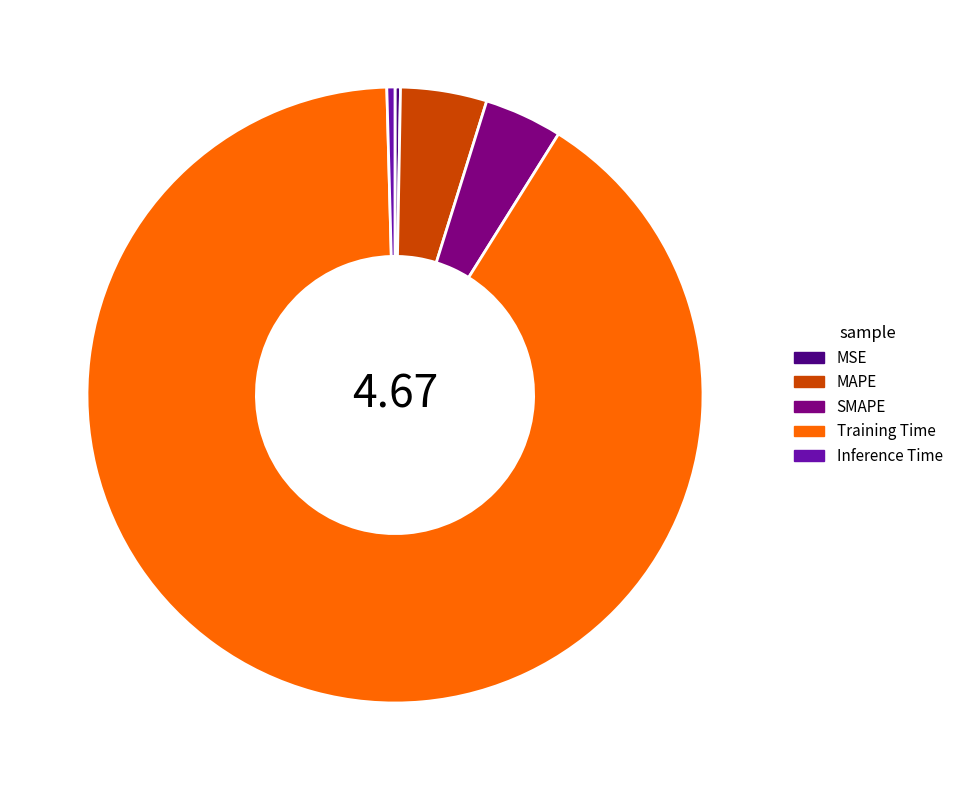

Which has a higher value, Training Time or MSE?

Training Time